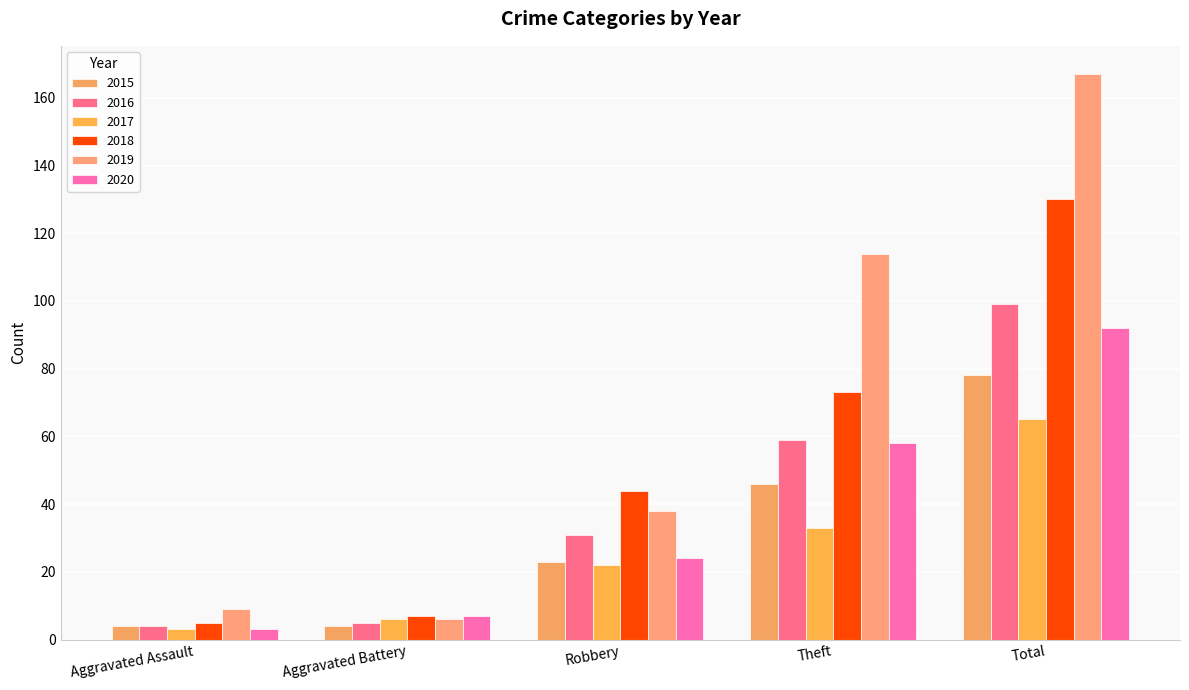

How many data points in 2015 are less than 23?

2